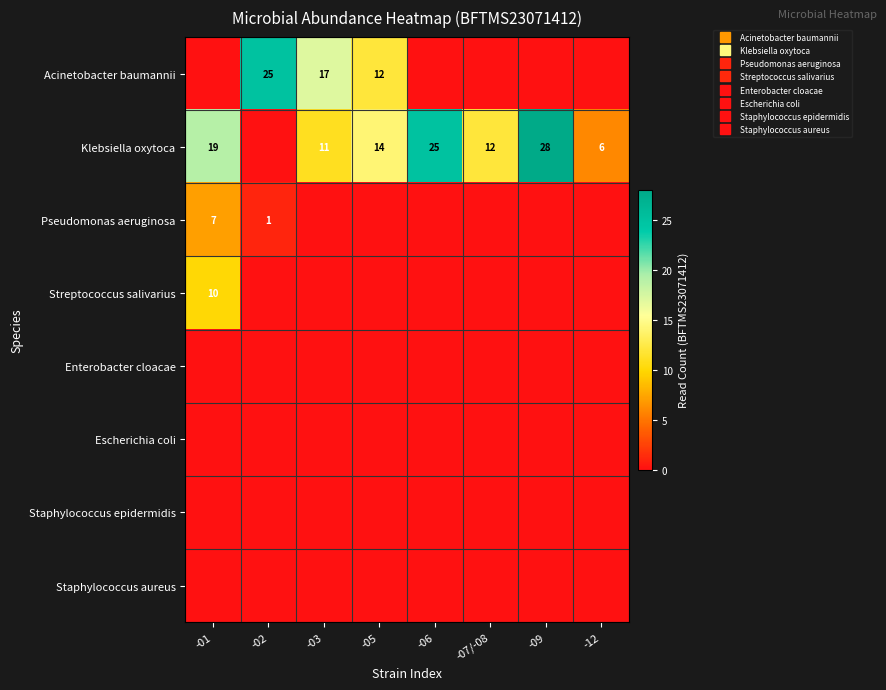

Between -06 and -07/-08, which series saw the biggest shift?

Klebsiella oxytoca